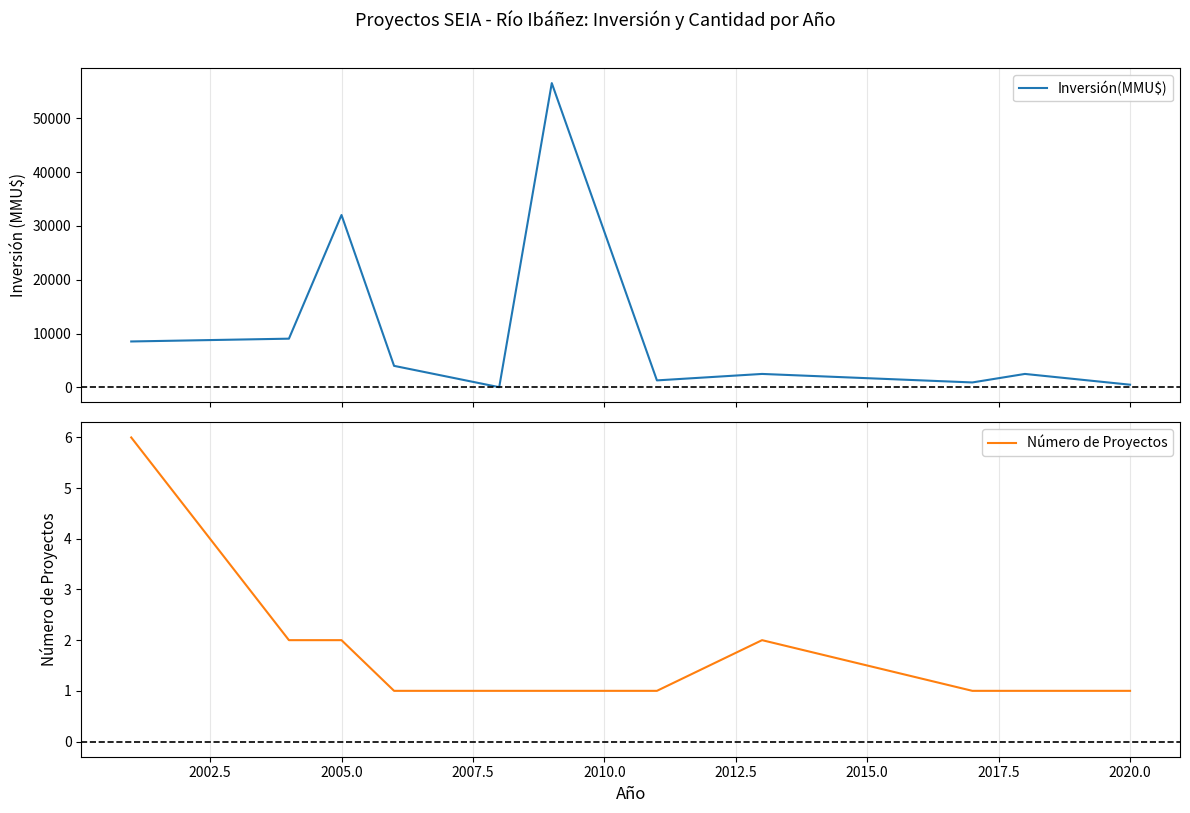

What is the highest value of the Inversión(MMU$) series?

56512